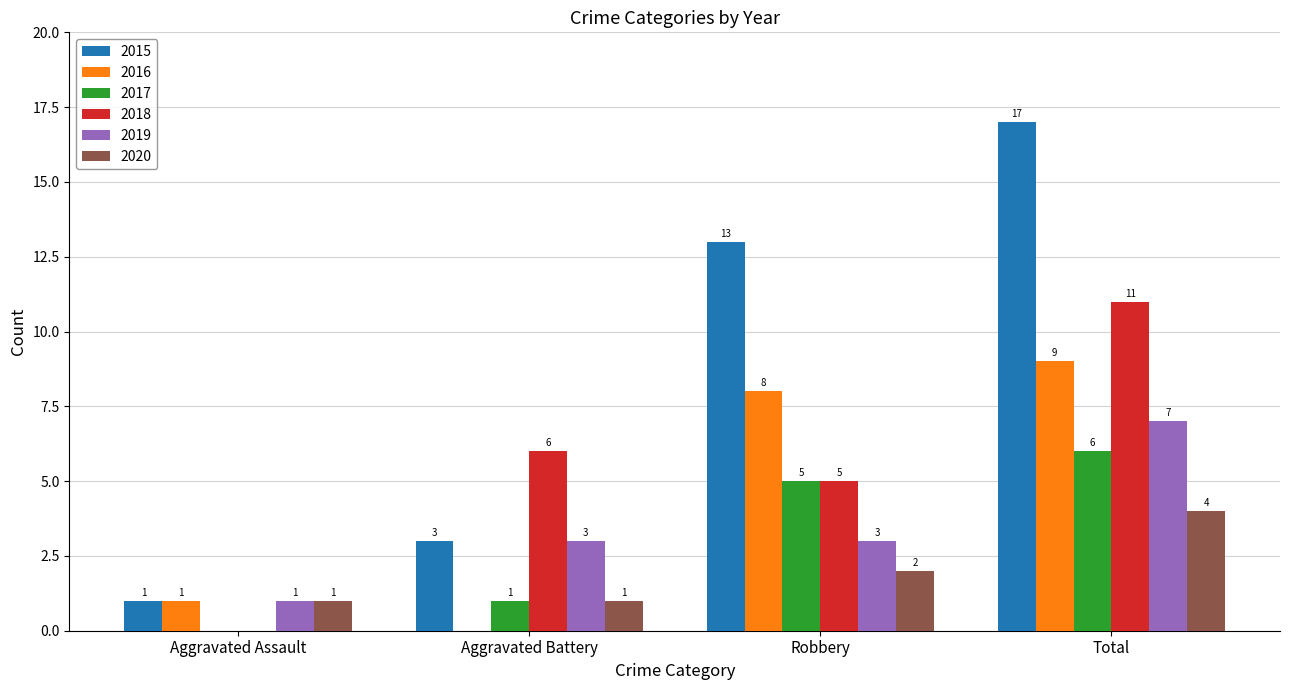

Which series changed the most between Aggravated Battery and Total?

2015